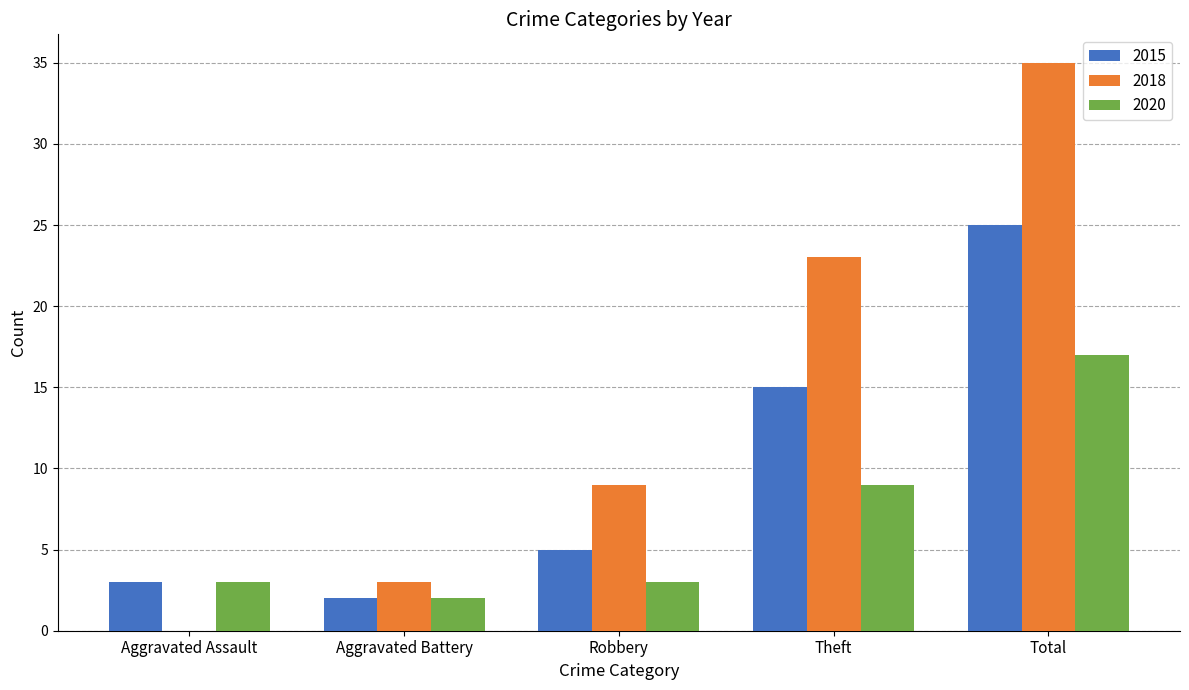

Where is 2018 nearest to the value 17?

Theft